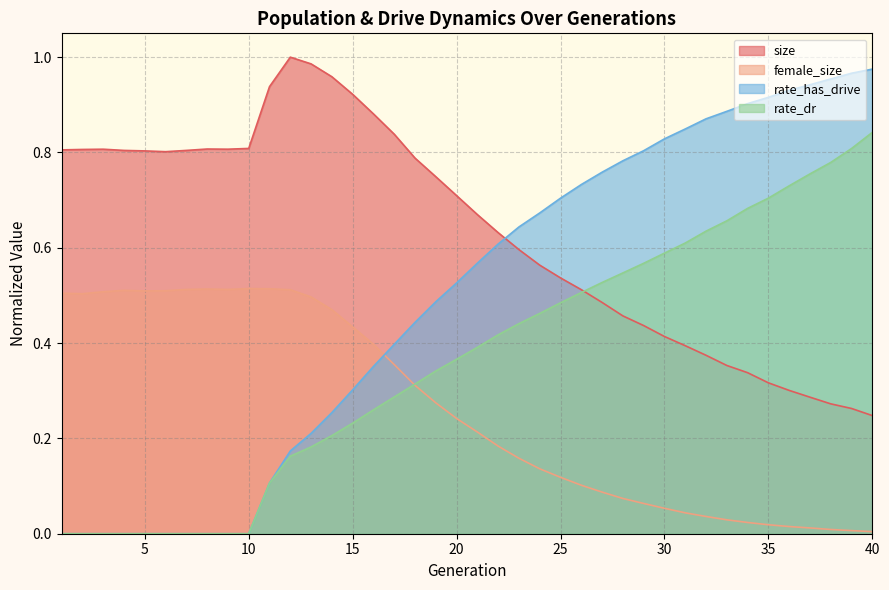

The female_size series shows 0.2 at 23. True or false?

True